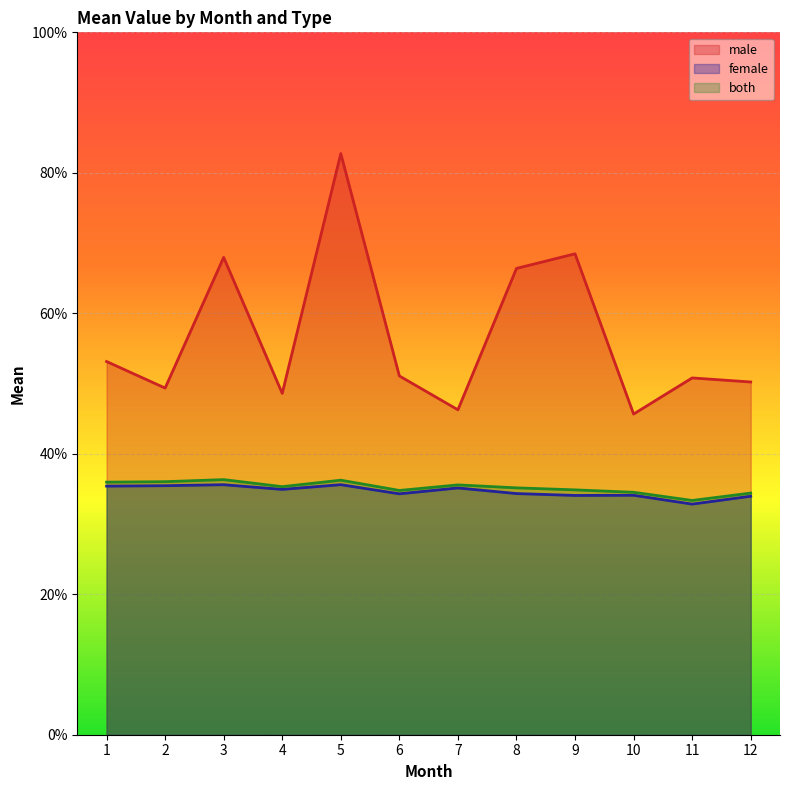

How many lines are shown in the chart?

3